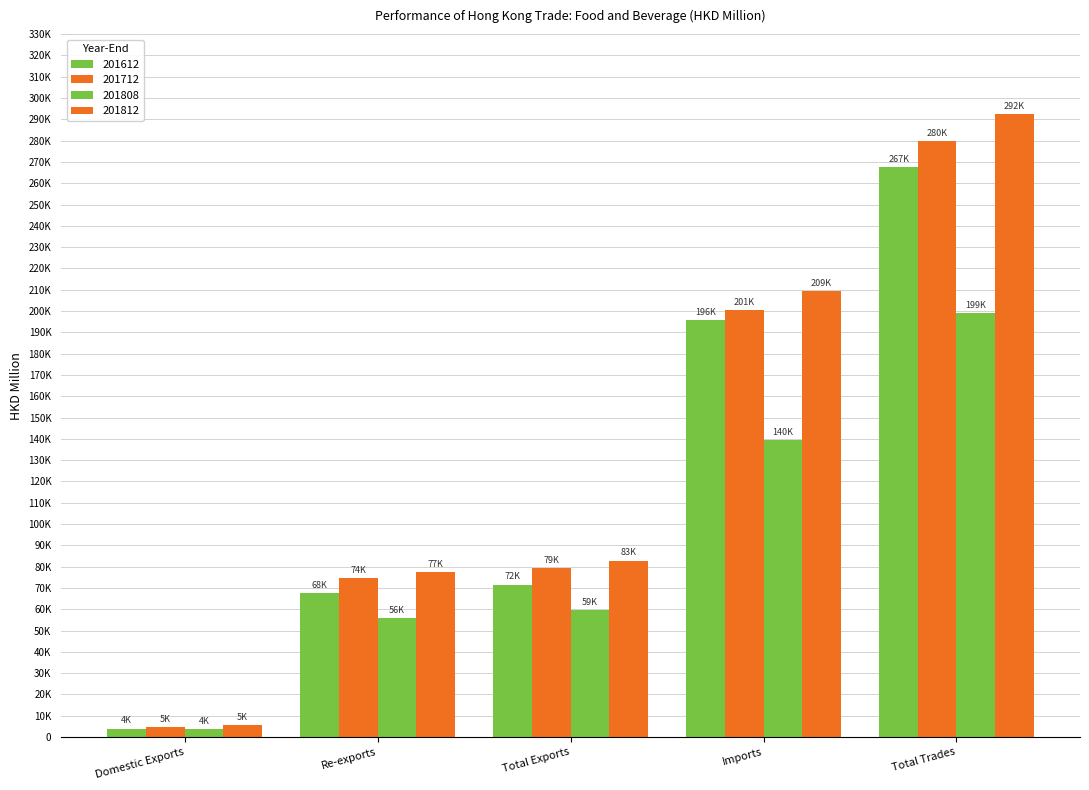

Are the bars grouped side by side (vs. stacked)?

Yes